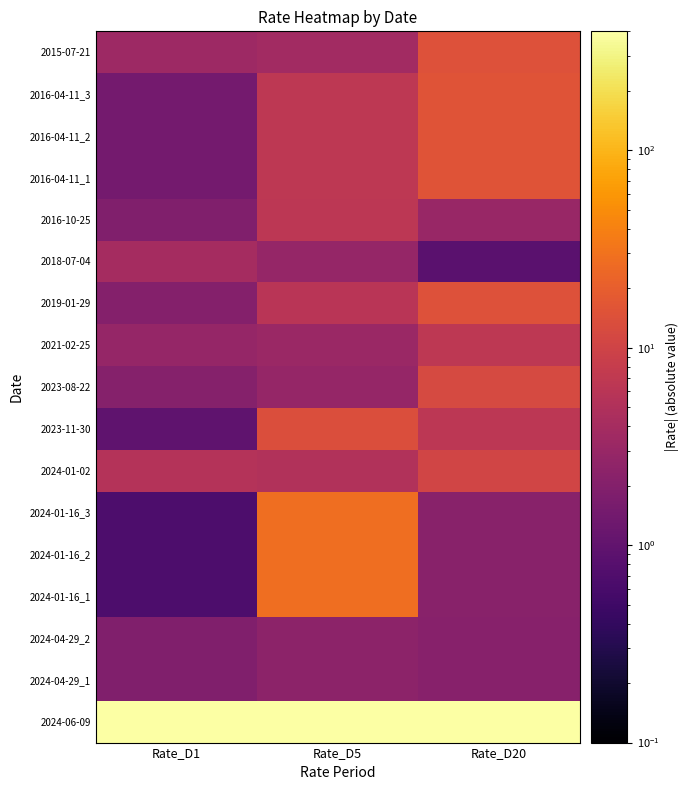

Between Rate_D20 and Rate_D1, which is larger?

Rate_D20